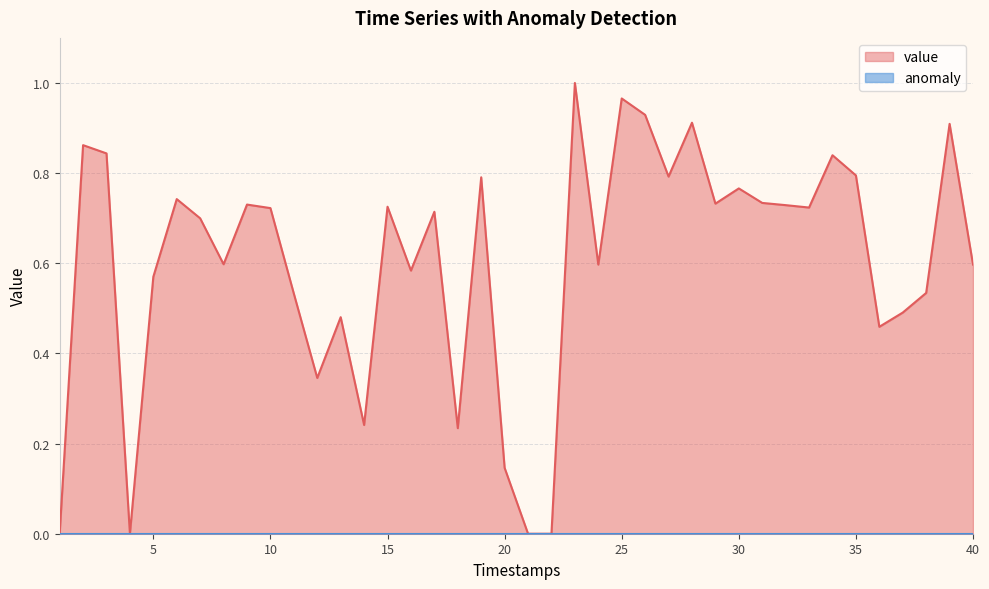

Which label corresponds to the largest value in the chart?

23